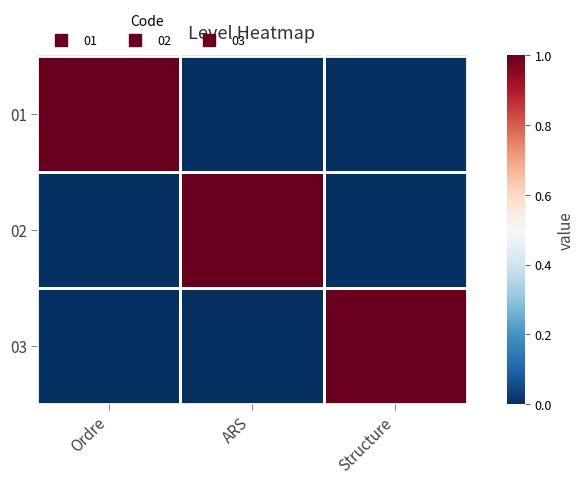

Which label corresponds to the largest value in the chart?

Ordre